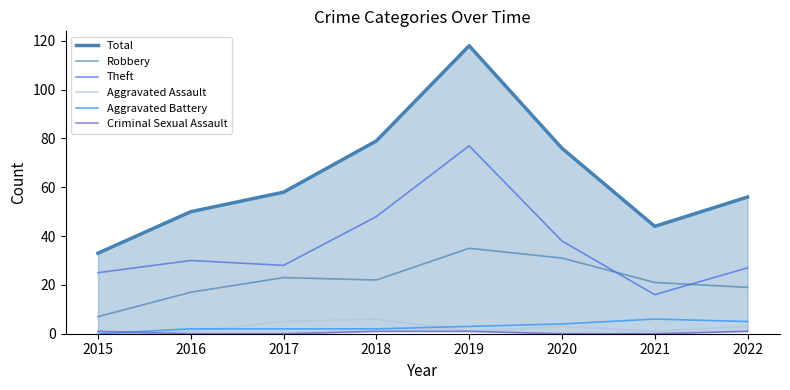

True or false: Aggravated Battery has a value of 8 at 2022.

False